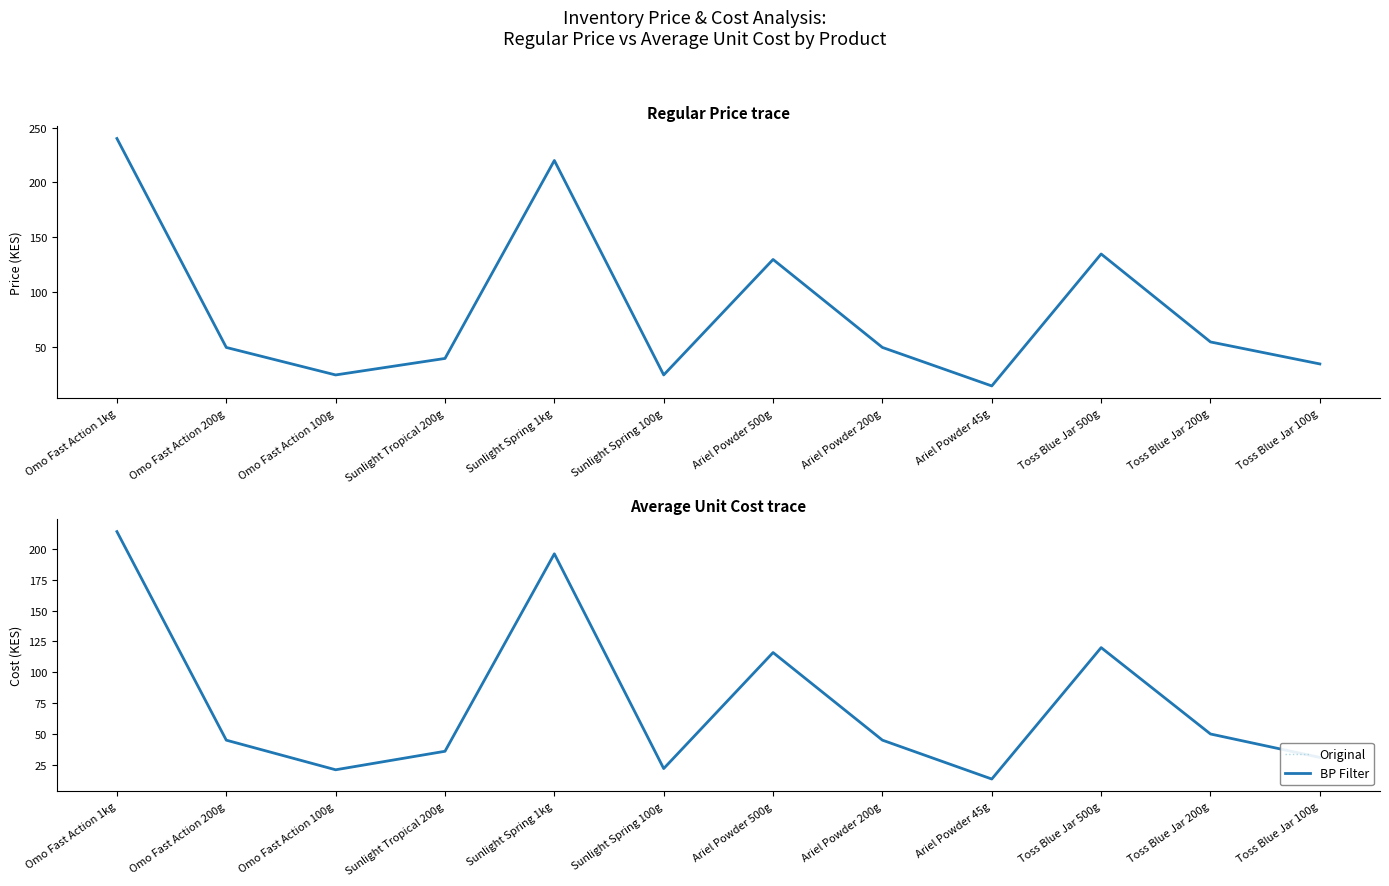

What is the sum of the Original values at Ariel Powder 500g and Toss Blue Jar 100g?

147.0